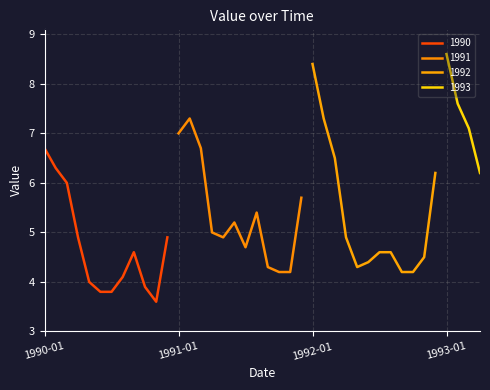

What is the ratio of the value at 1990-05 to the value at 1991-11?

1.0